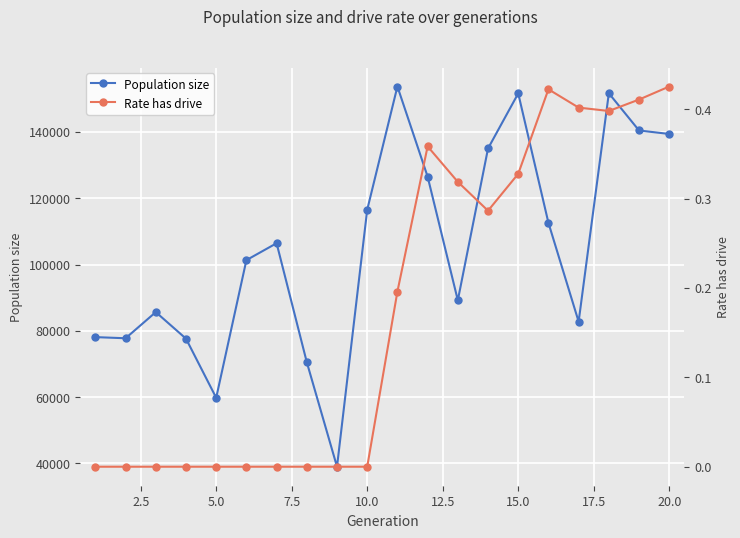

How many interior local peaks does the Population size series have?

5